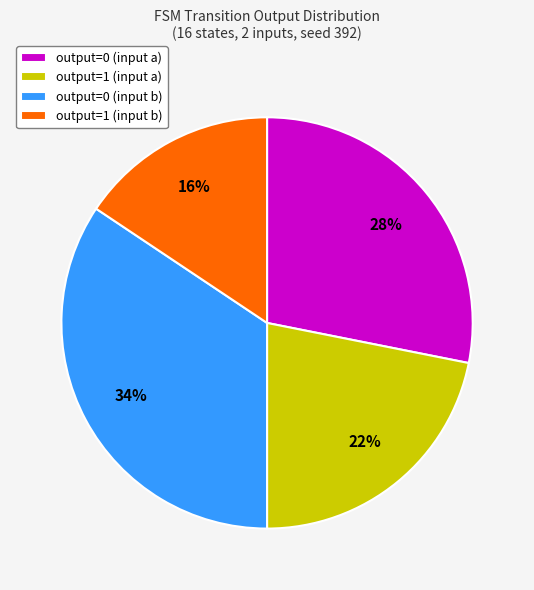

What is the smallest slice in the pie chart?

output=1 (input b)